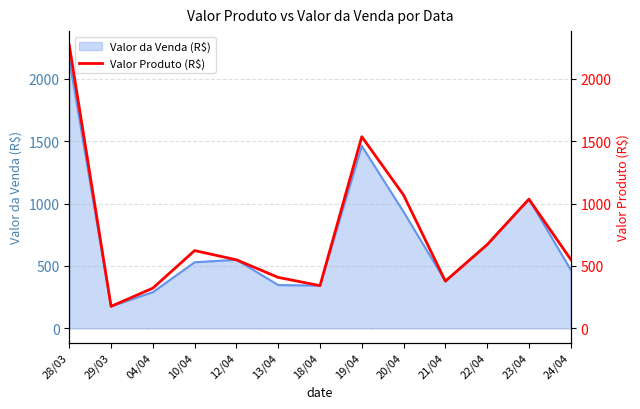

Read the value at 13/04.

408.6